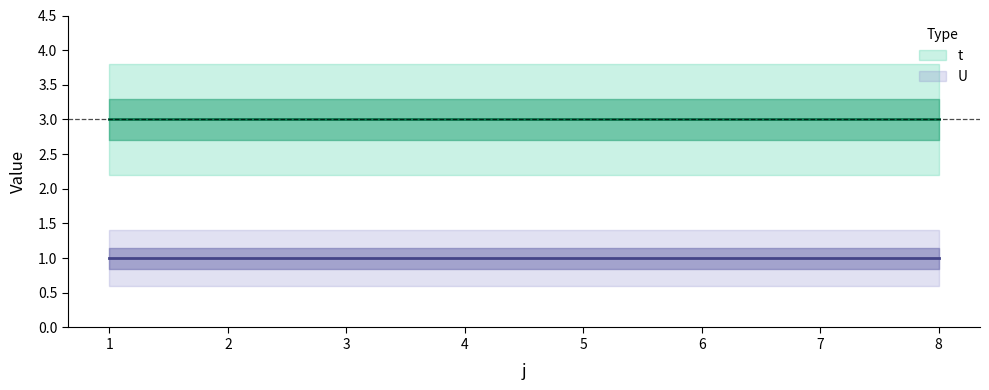

What is the sum of the t values at 3 and 6?

6